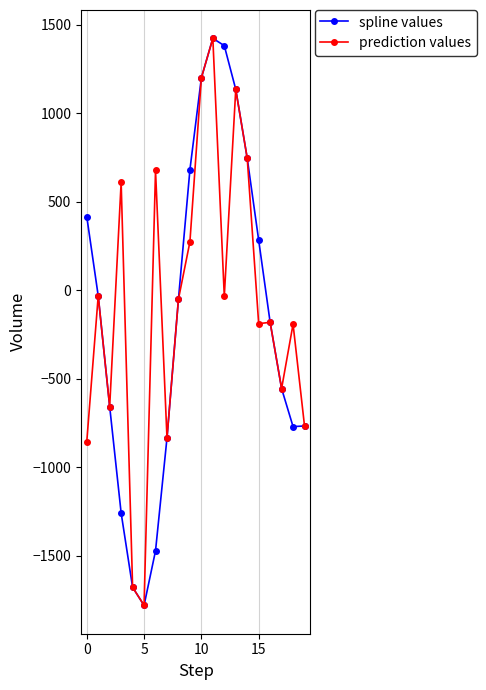

What is the value of the spline values point at the 18th from the left?

-555.6